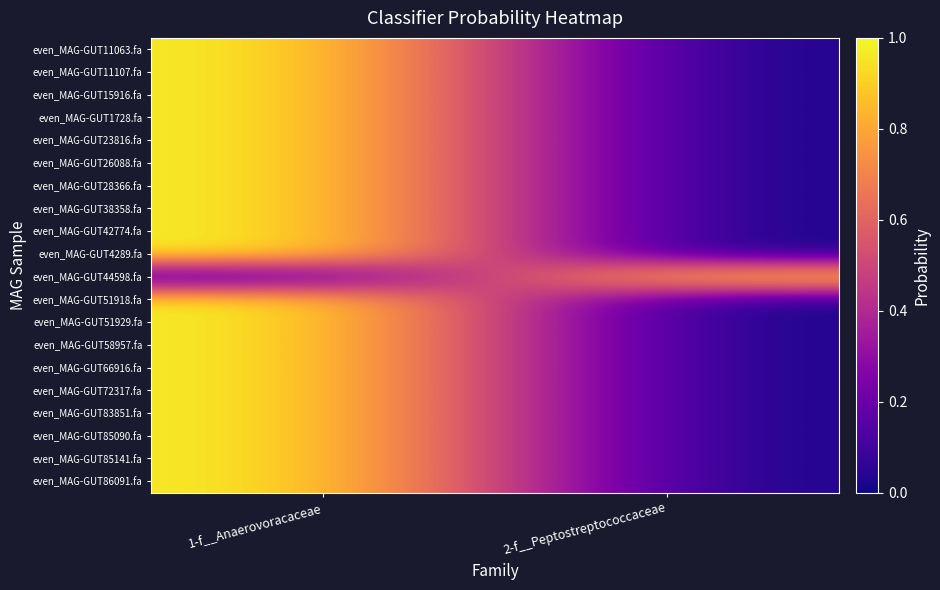

What is the spread (max minus min) of values at 2-f__Peptostreptococcaceae?

1.0